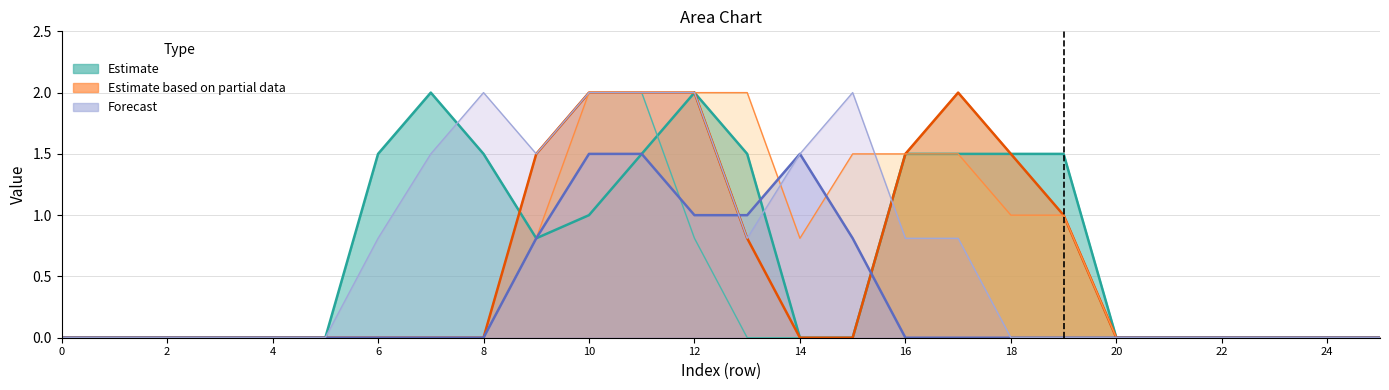

What is the maximum value shown in the chart?

2.0